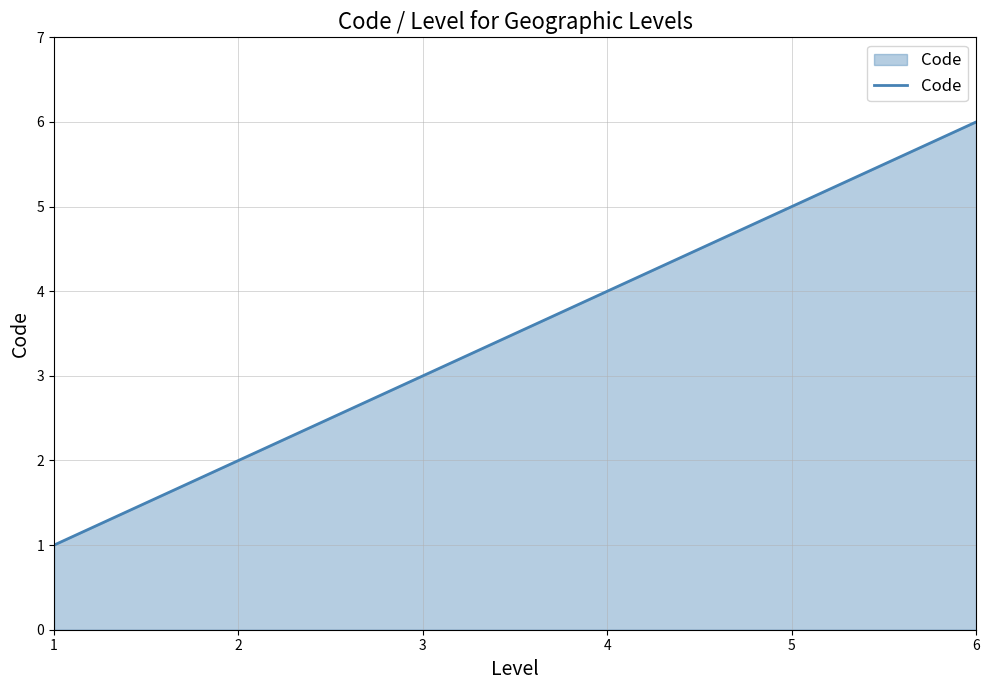

Count the number of categories in the chart.

6